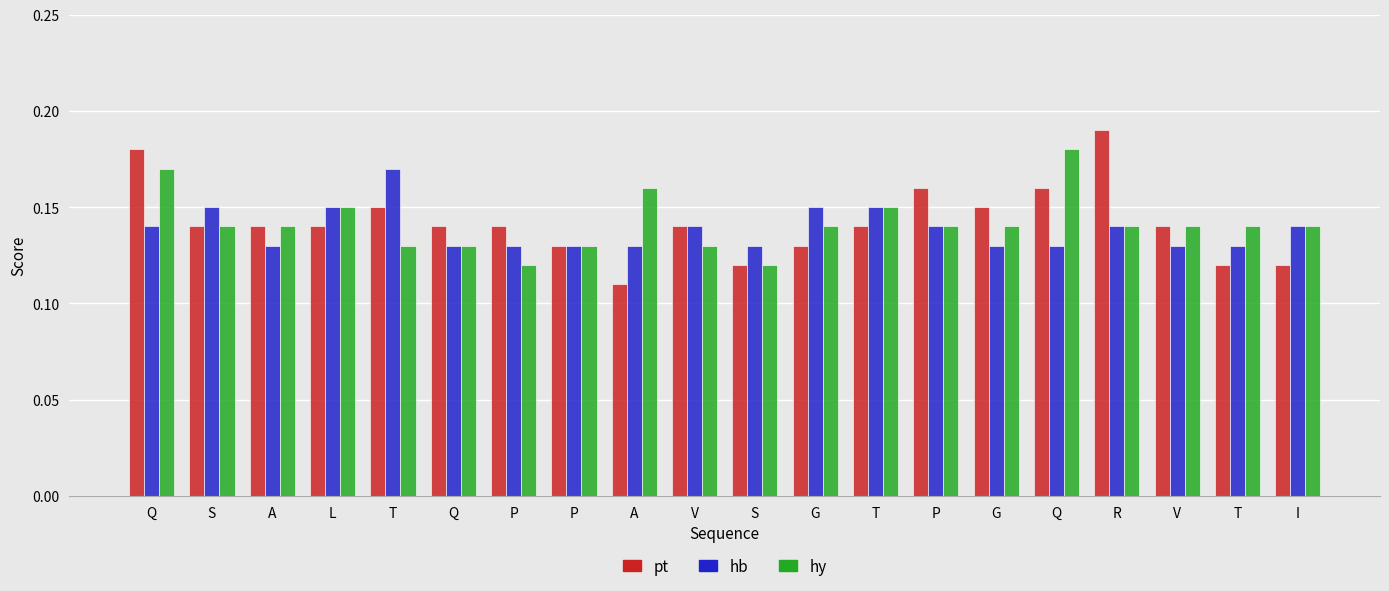

What are all the series names shown in the legend?

pt, hb, hy